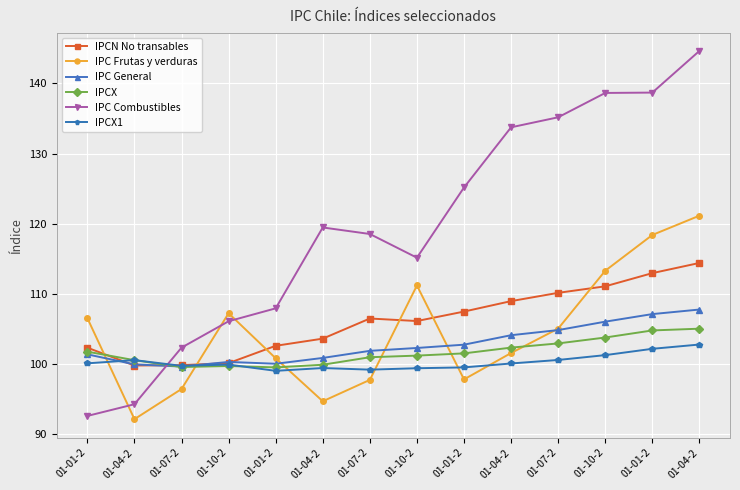

Where is IPCX1 nearest to the value 100?

01-04-2